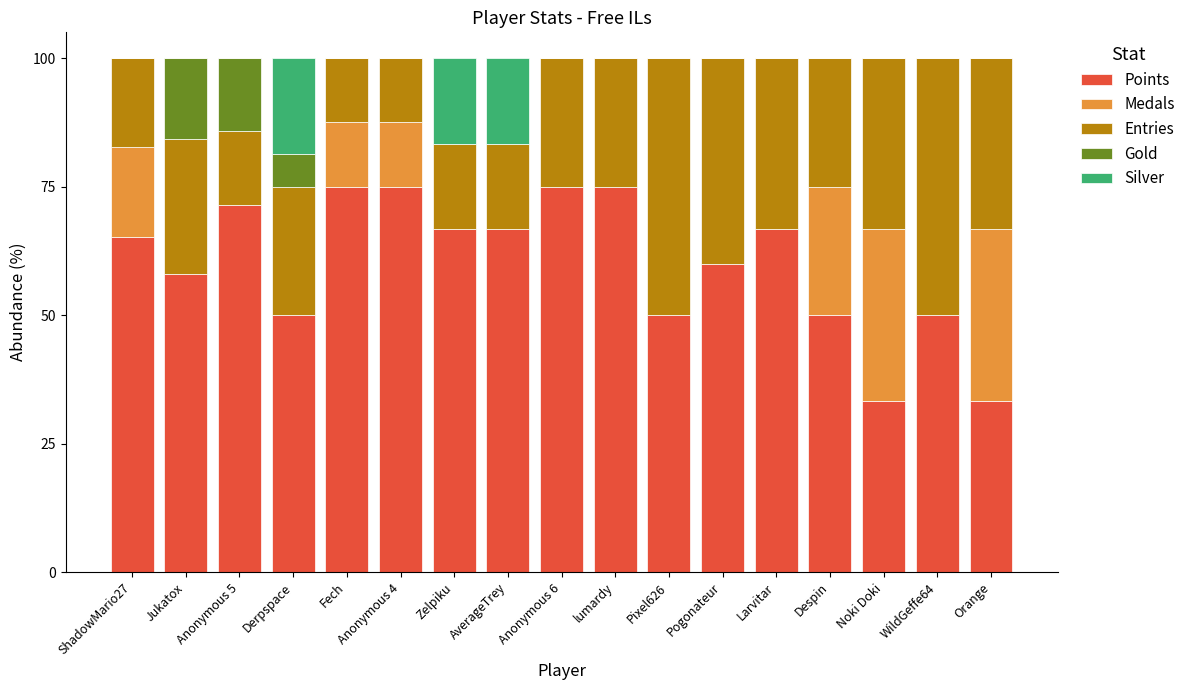

What is the highest value of the Points series?

75.0